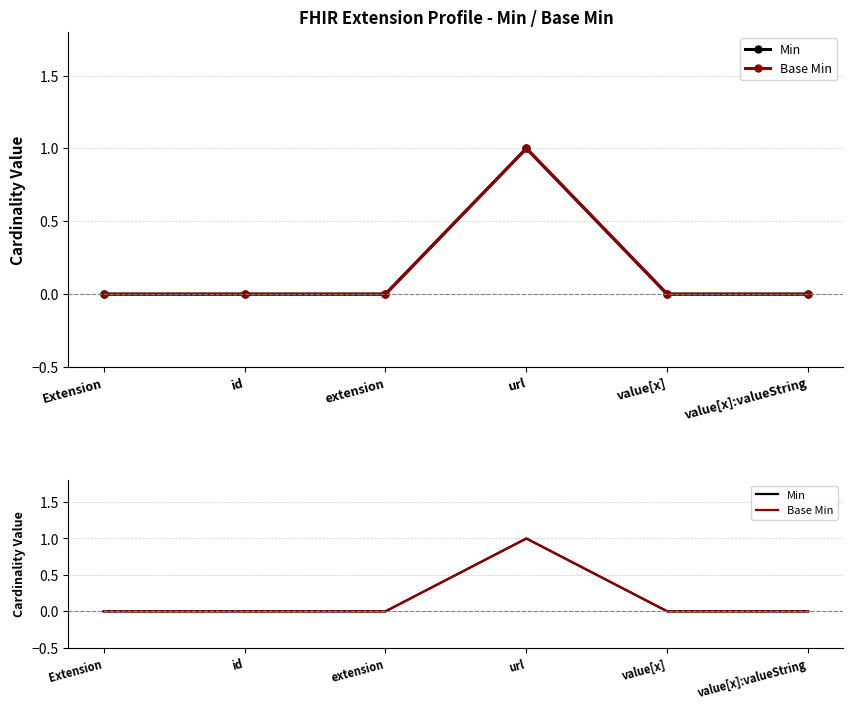

Reading left to right, what are all the values shown in this chart?

Min: Extension=0	id=0	extension=0	url=1	value[x]=0	value[x]:valueString=0
Base Min: Extension=0	id=0	extension=0	url=1	value[x]=0	value[x]:valueString=0